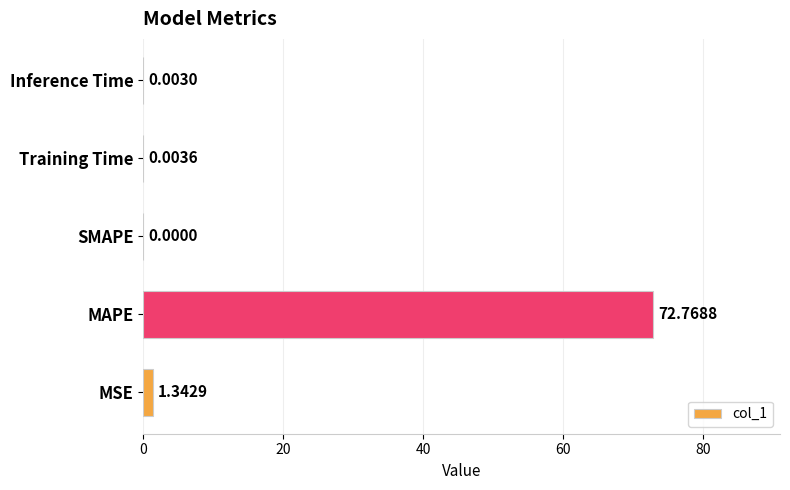

What is the maximum value shown in the chart?

72.8